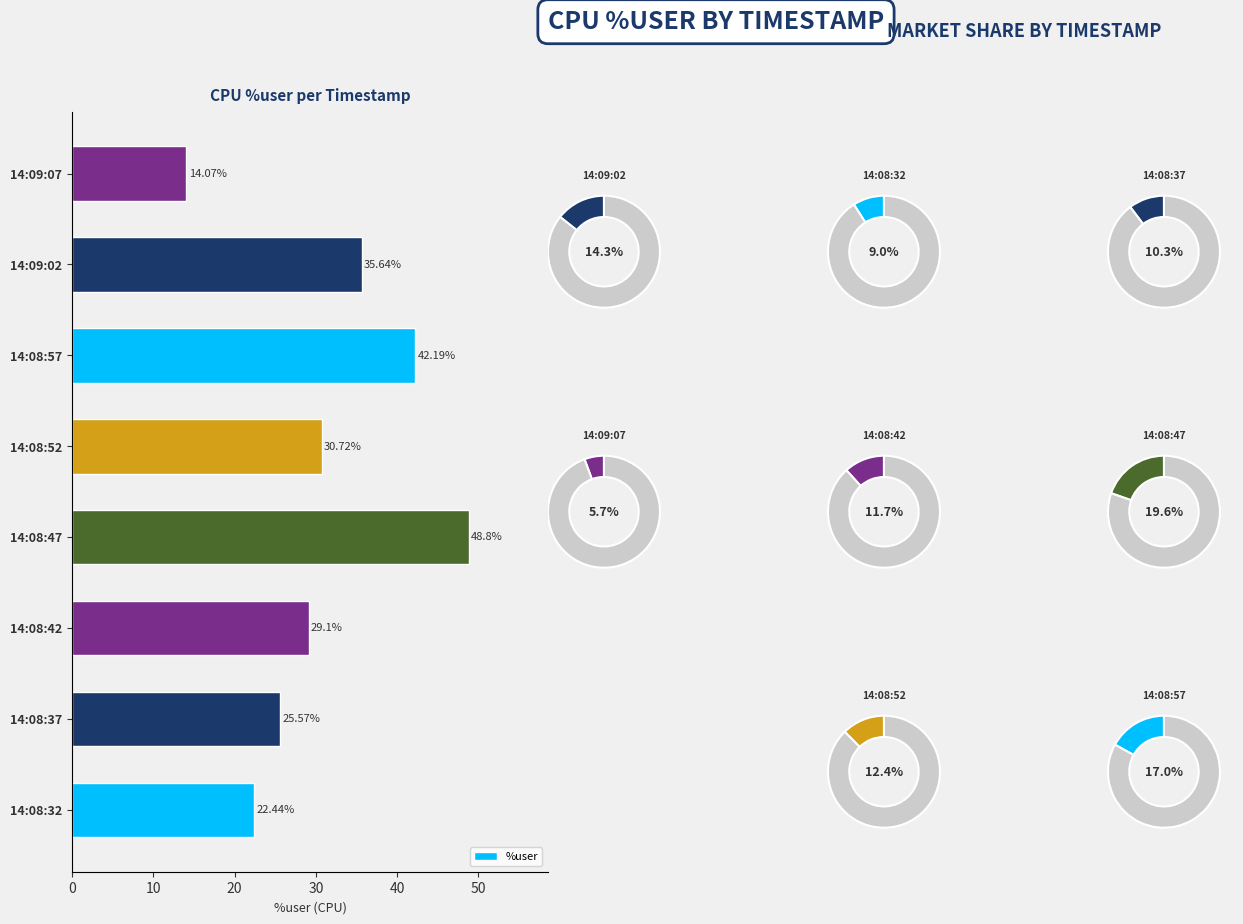

Does 14:09:02 represent more than half of the total?

No